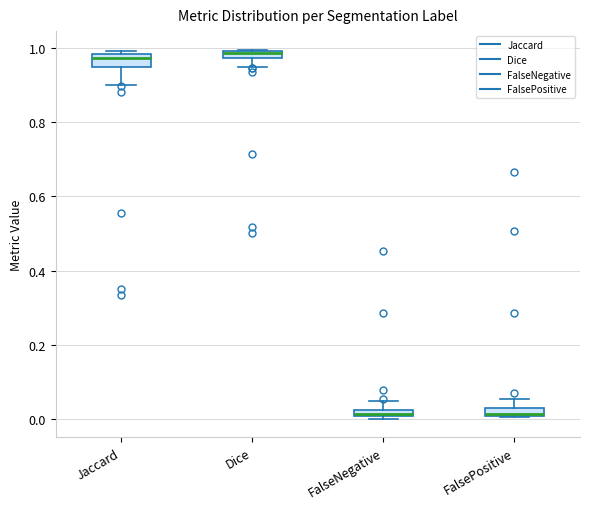

Where is the lower edge of the box for Jaccard on the y-axis? The values are not printed on the chart, so give them approximately, as read against the axis.

0.94